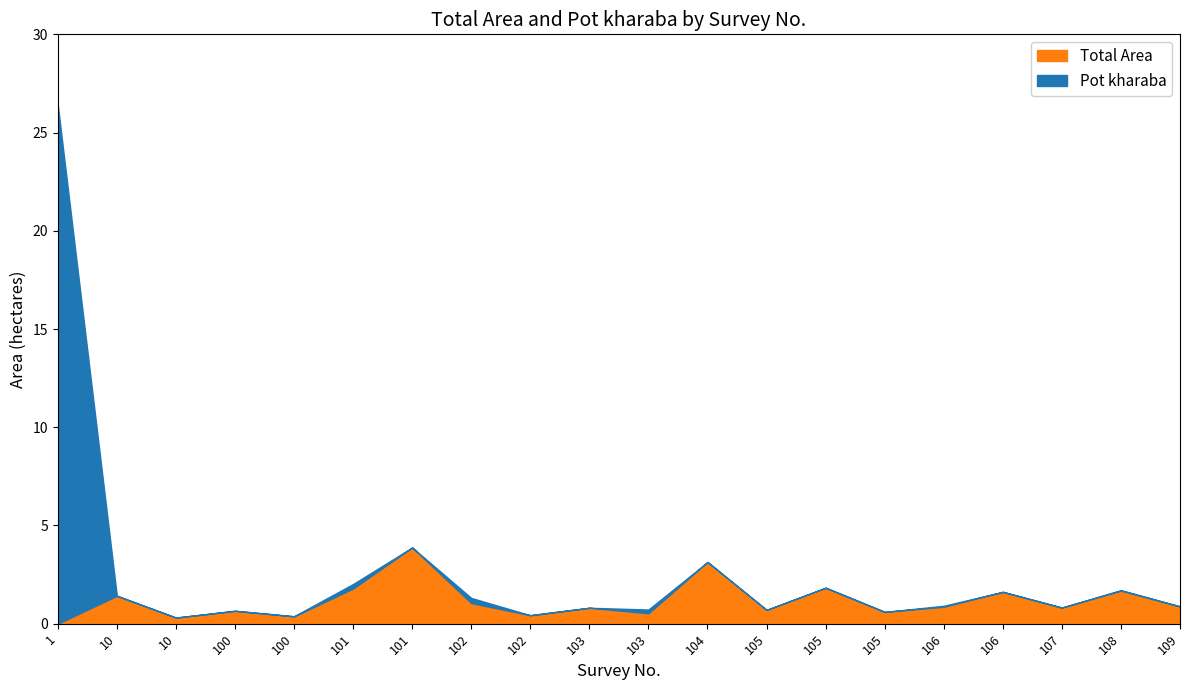

What are all the series names shown in the legend?

Total Area, Pot kharaba